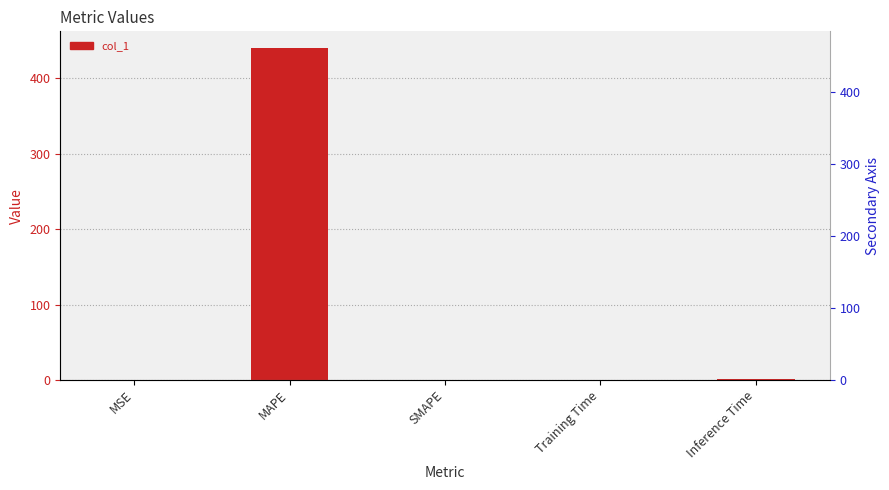

How many data points does each series have?

5